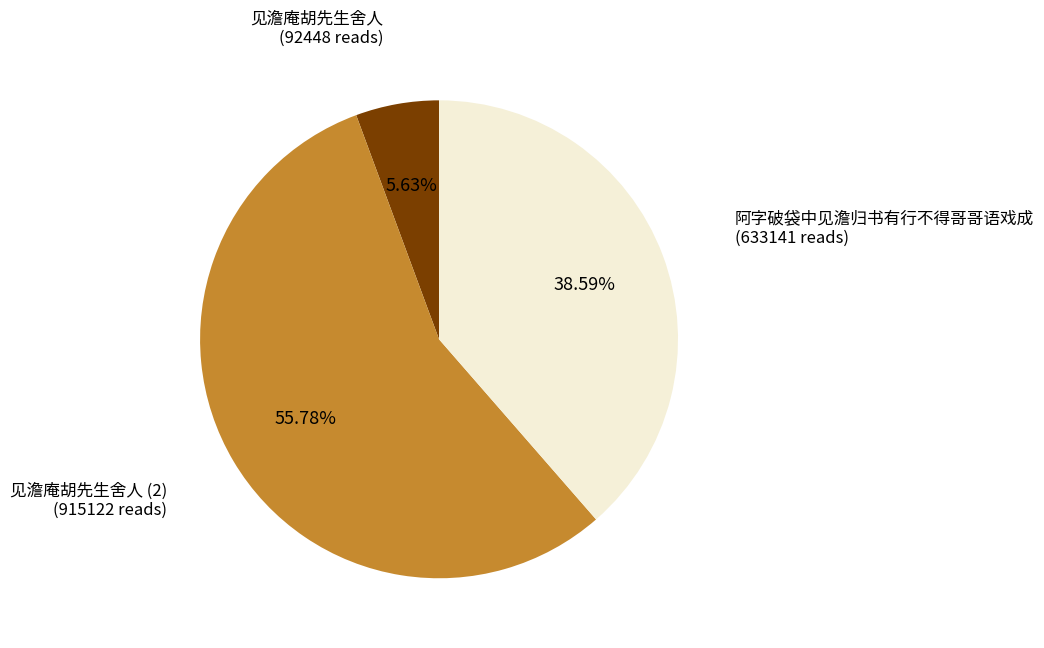

Is there a majority slice in this chart?

Yes